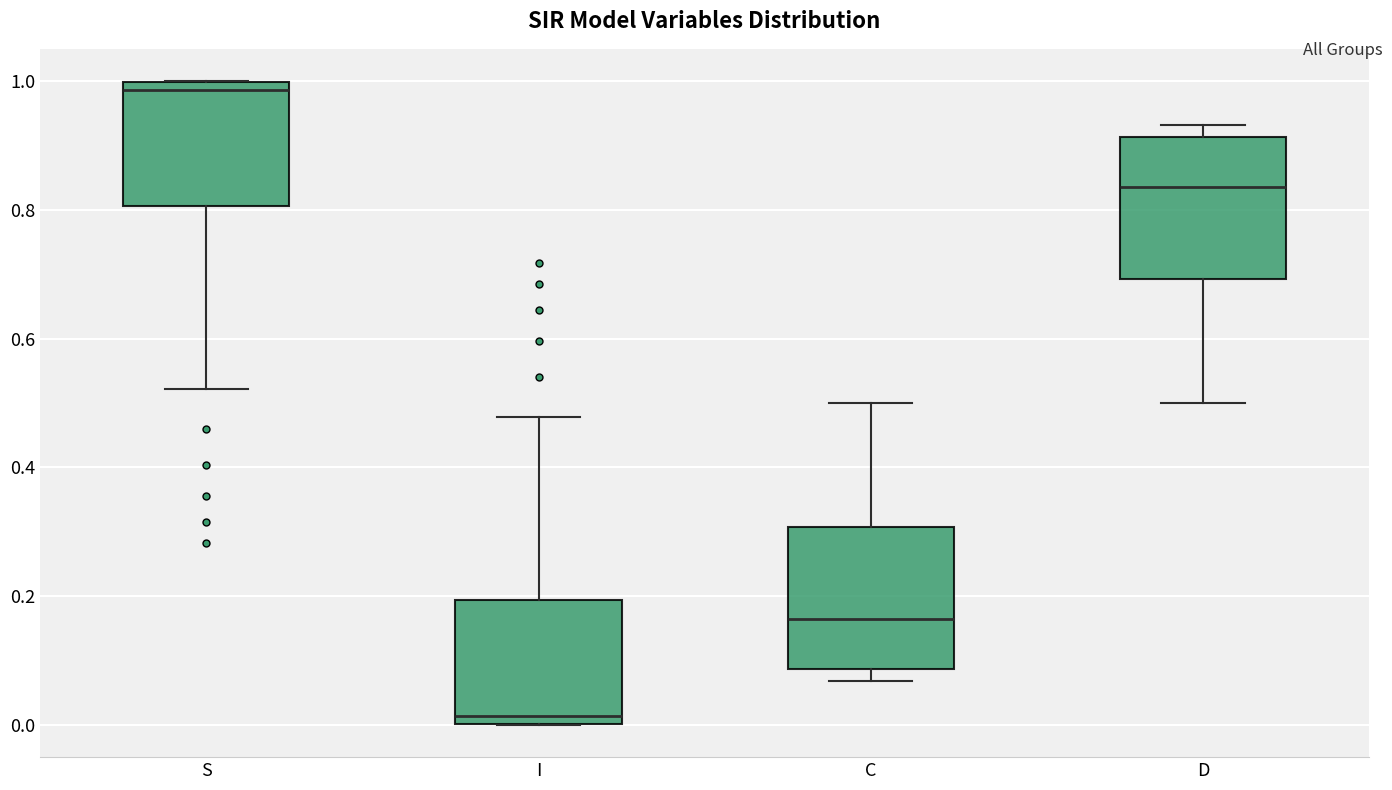

Reading left to right, read every box against the y-axis: the position of its median line, the range the box covers, and the ends of its whiskers. The values are not printed on the chart, so give them approximately, as read against the axis.

S: median 0.98, box 0.80 to 1.00, whiskers 0.52 to 1.00
I: median 0.02, box 0.00 to 0.20, whiskers 0.00 to 0.48
C: median 0.16, box 0.08 to 0.30, whiskers 0.06 to 0.50
D: median 0.84, box 0.70 to 0.92, whiskers 0.50 to 0.94